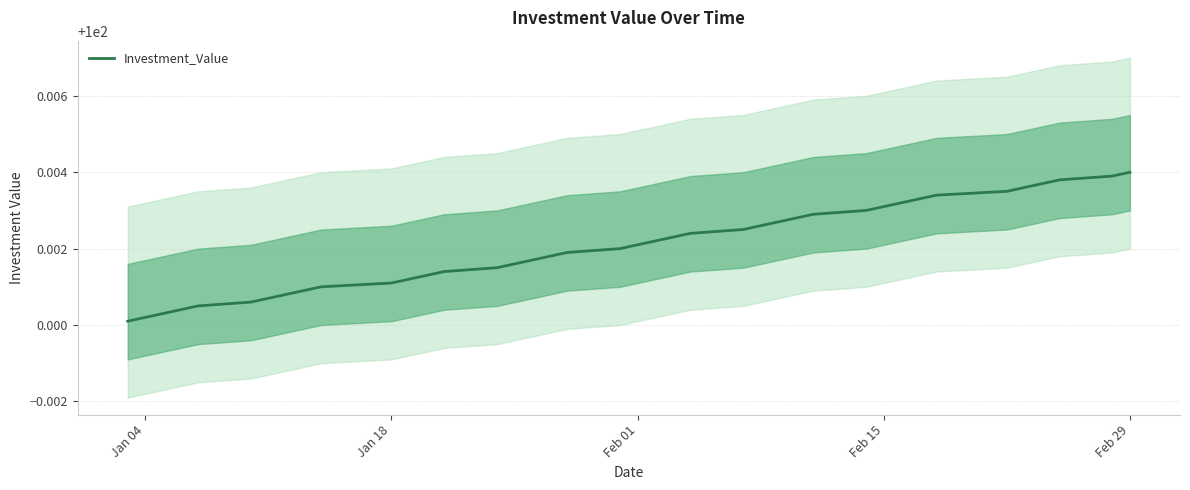

Does the chart have visible grid lines?

Yes